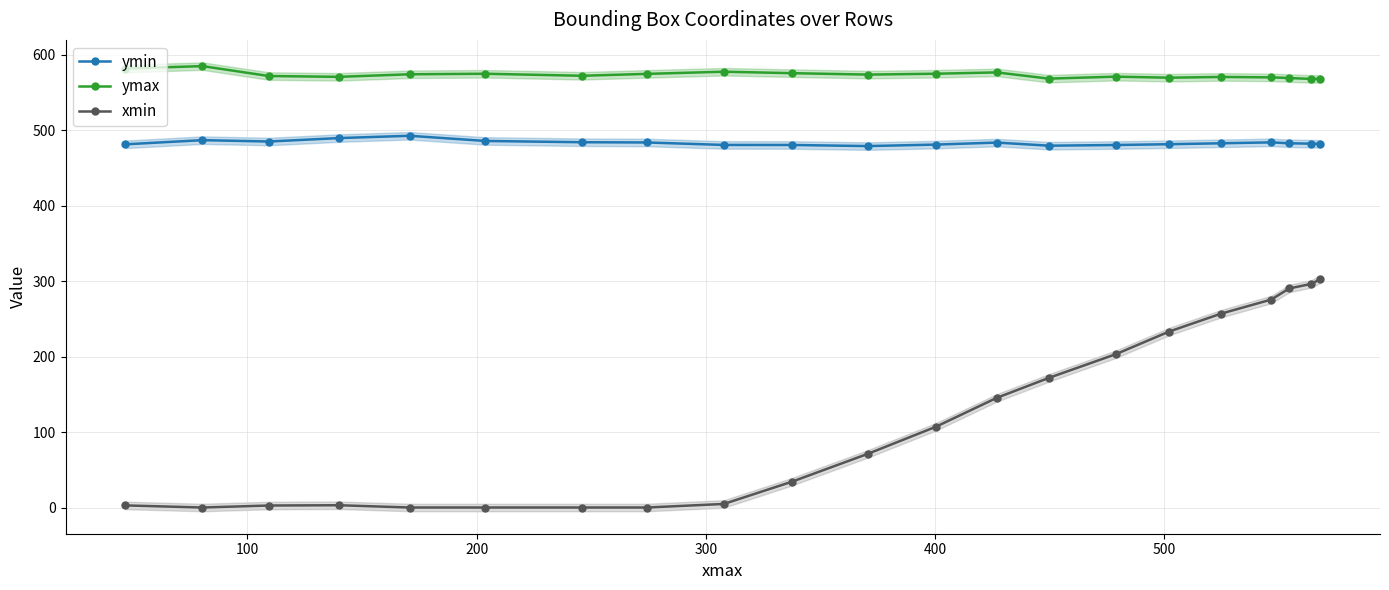

True or false: ymax has more than 0 points higher than both neighbors.

True